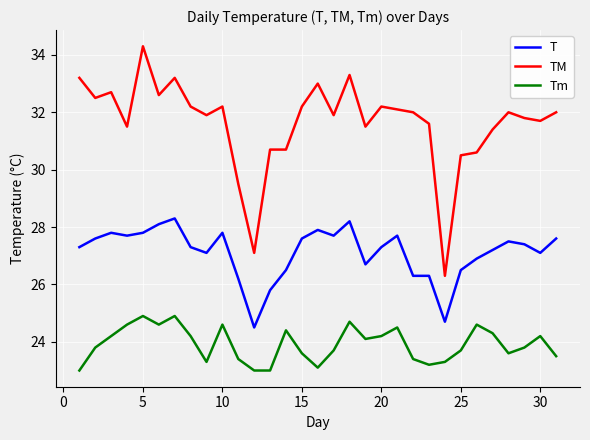

Which series has the largest range (max minus min)?

TM